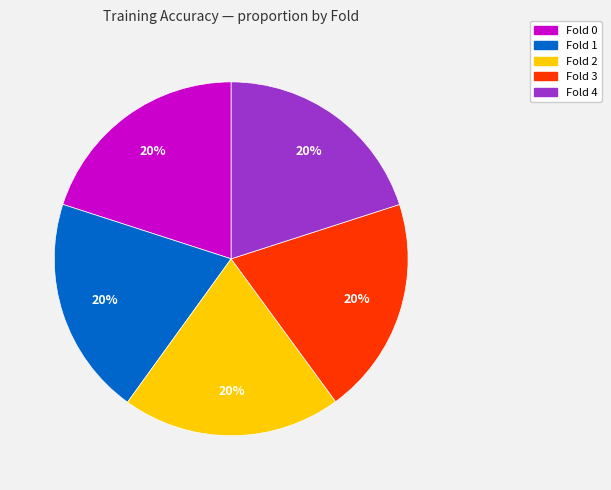

How many slices are in this pie chart?

5